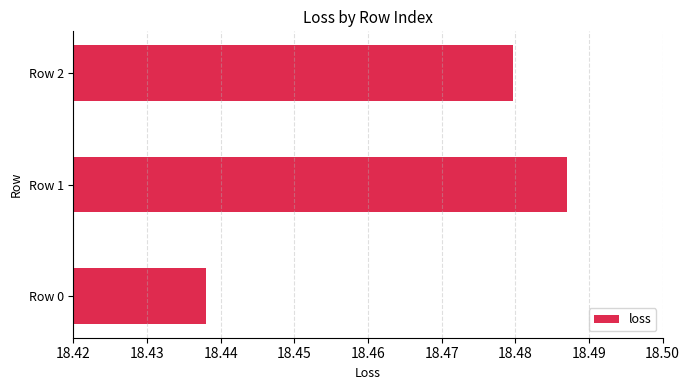

True or false: the data shows 27.4 at Row 1.

False